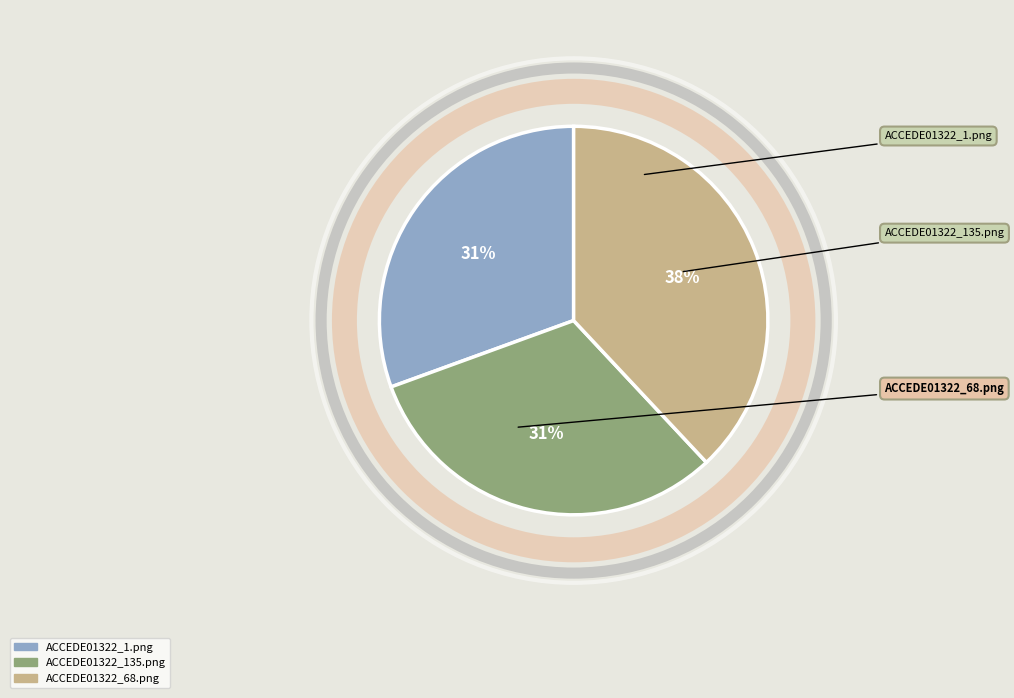

To the nearest percent, what is the combined percentage of ACCEDE01322_1.png and ACCEDE01322_135.png?

62%